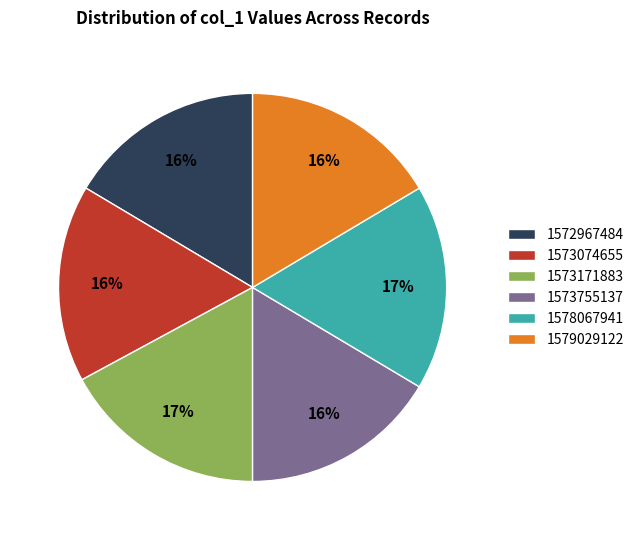

Which has a higher value, 1573171883 or 1579029122?

1573171883